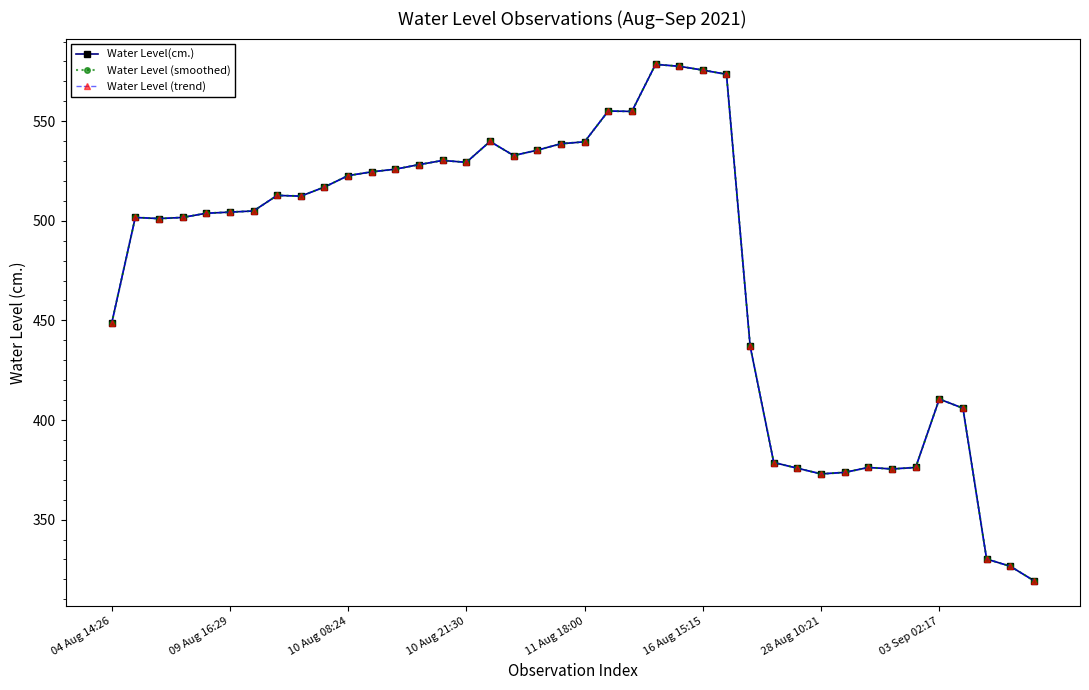

Is this an area chart (filled region under the line)?

No